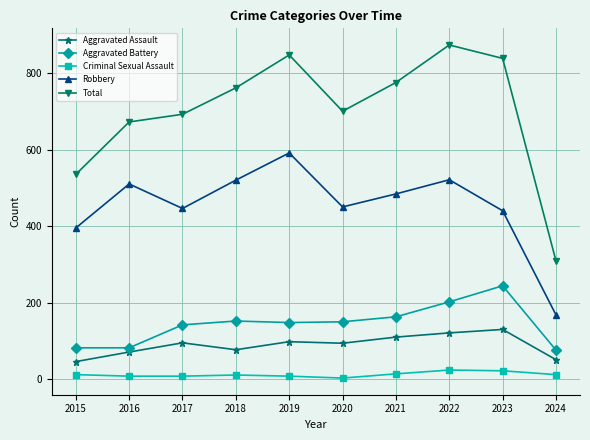

What is the difference between the highest and lowest values at 2022?

849